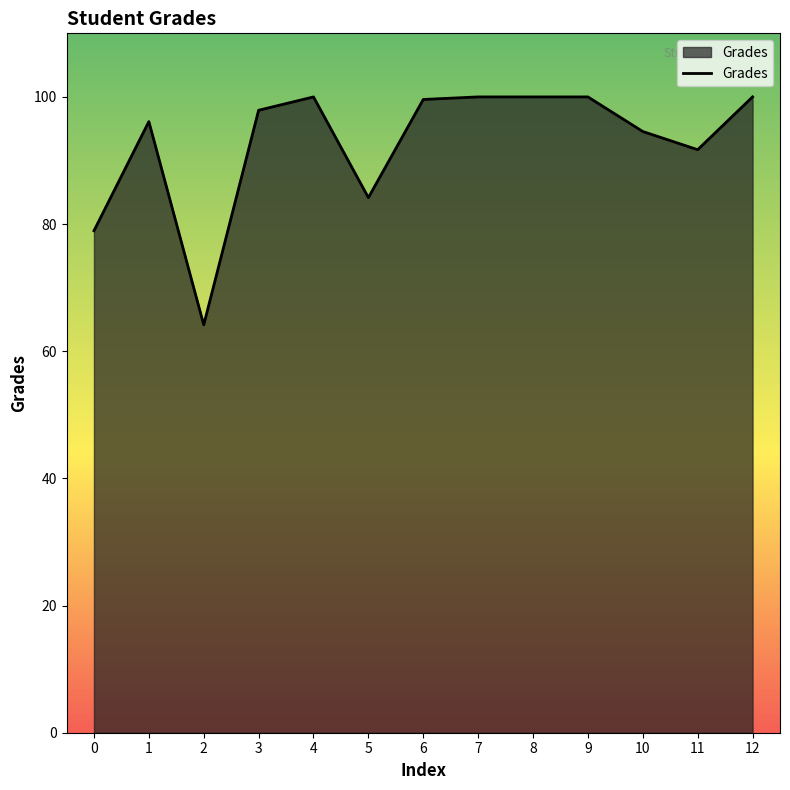

What is the sum of all values?

1207.1